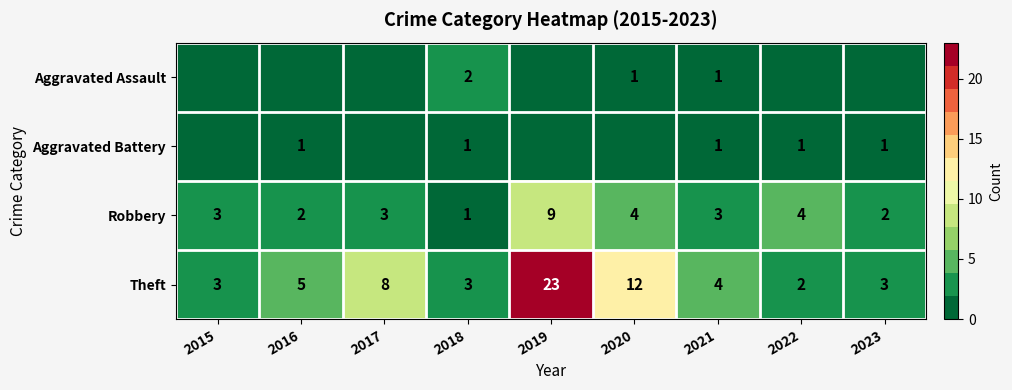

What is the difference between the maximum and minimum values in the Robbery series?

8